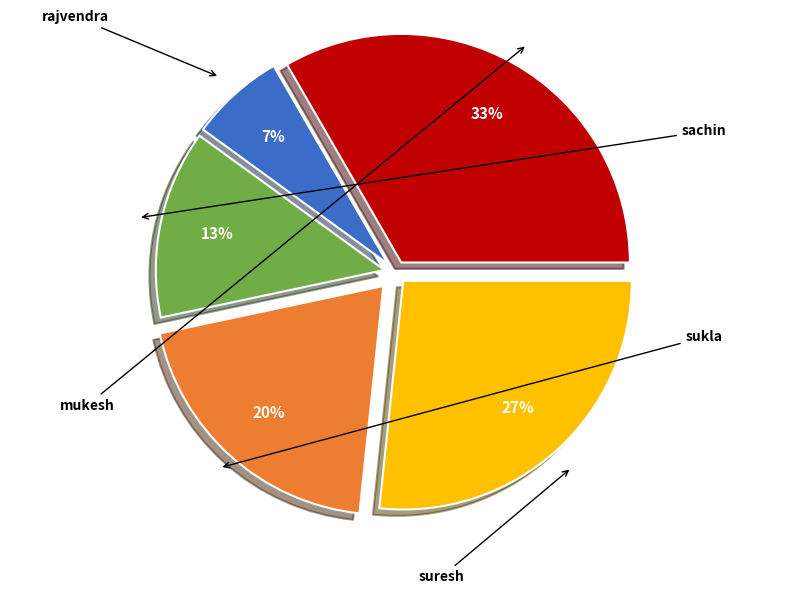

To the nearest percent, what is the average slice percentage?

20%